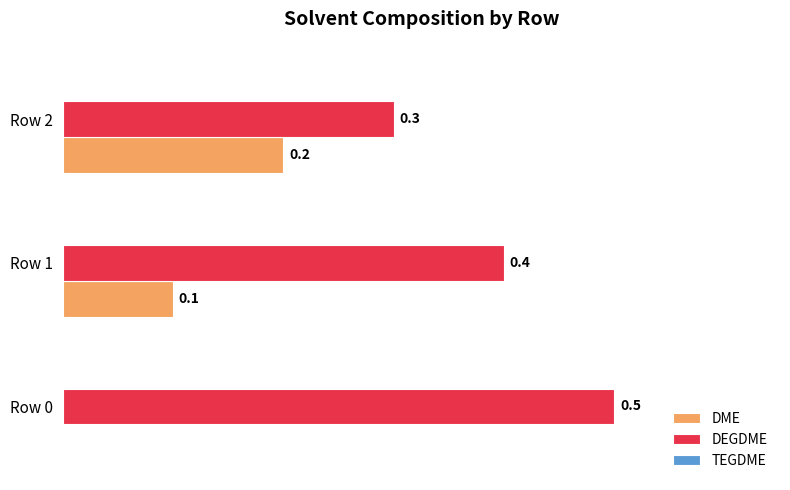

Which series has the largest total across all categories?

DEGDME